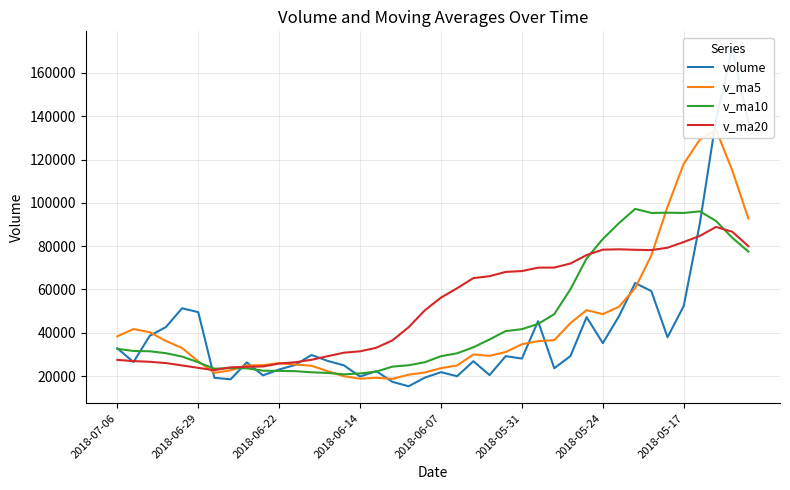

What is the minimum value for v_ma10?

20813.5